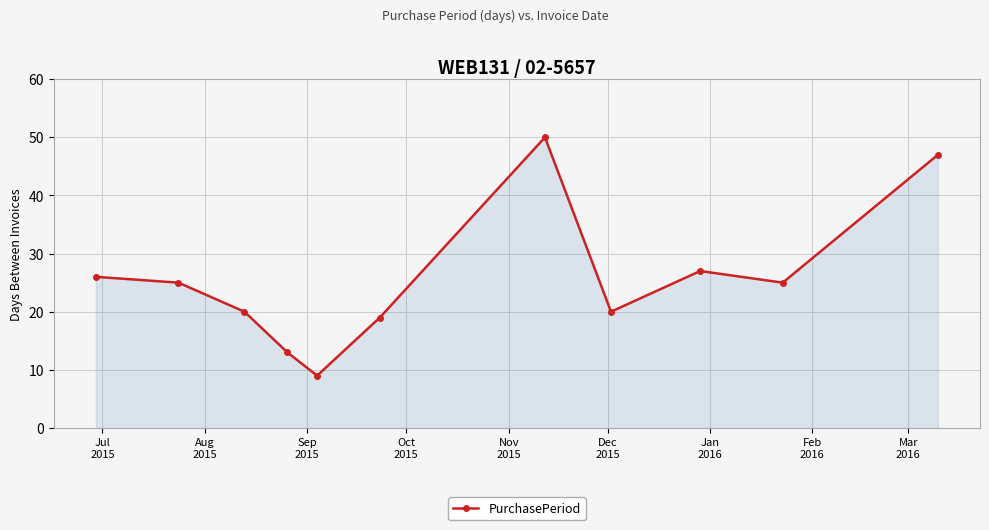

How many lines are shown in the chart?

1